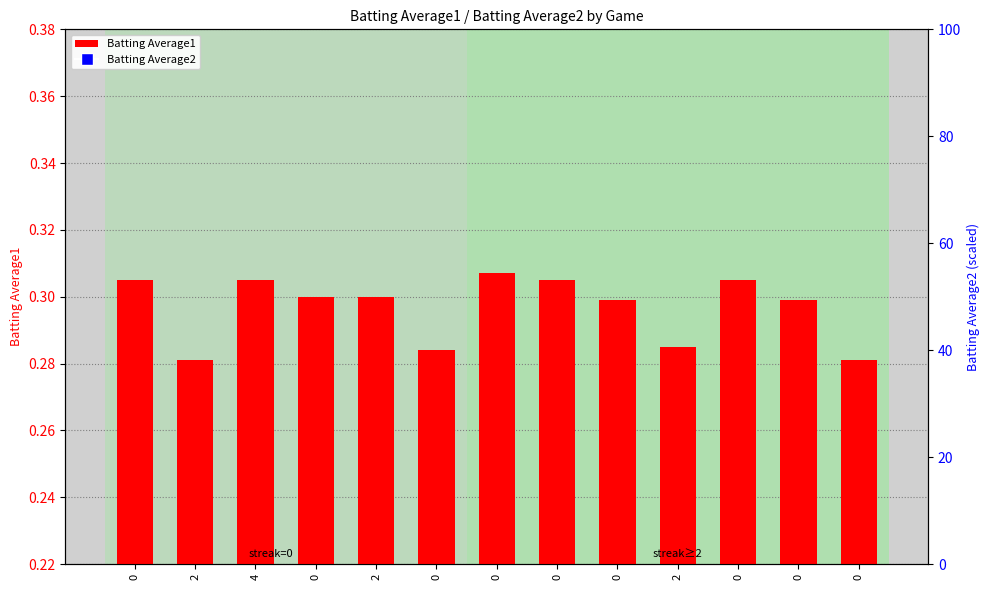

Which series has the largest total across all categories?

Batting Average2